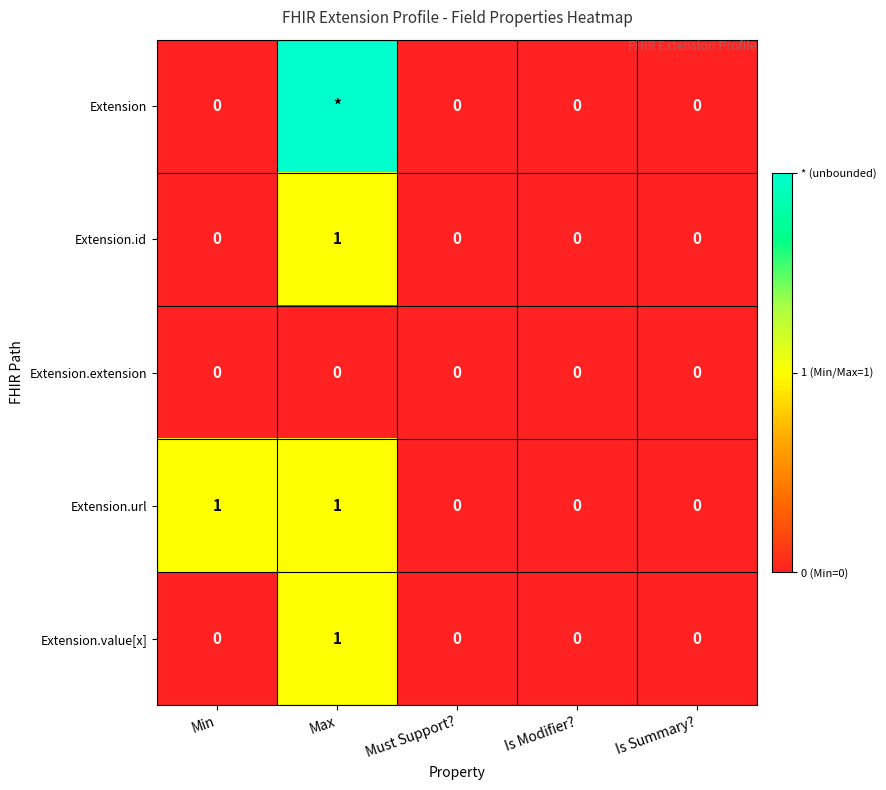

True or false: Extension.value[x] has a value of 1 at Max.

True